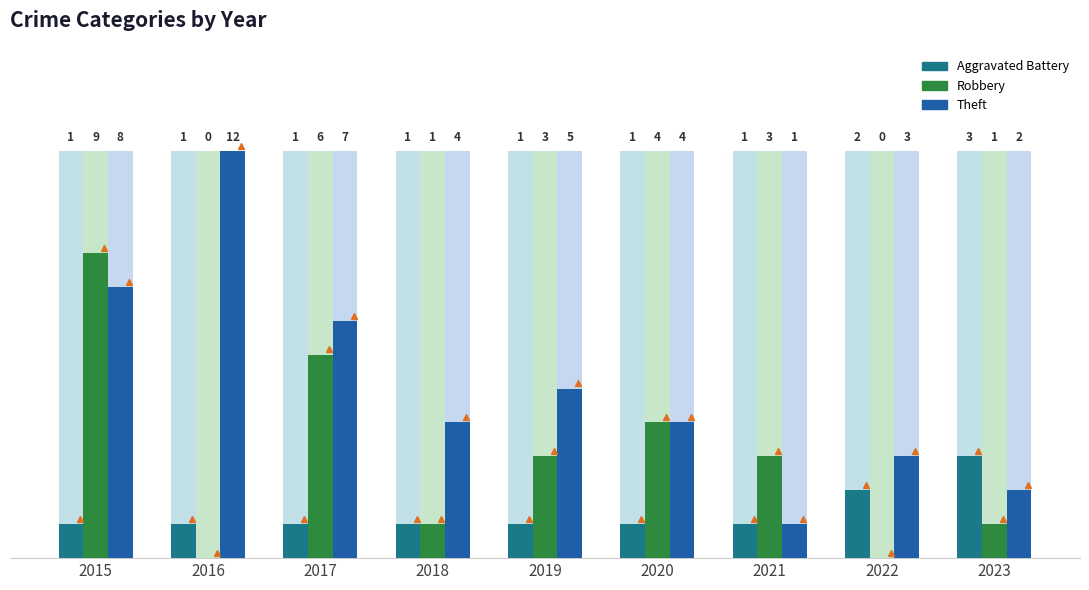

Reading left to right, extract all data points from this chart.

Aggravated Battery: 2015=1	2016=1	2017=1	2018=1	2019=1	2020=1	2021=1	2022=2	2023=3
Robbery: 2015=9	2016=0	2017=6	2018=1	2019=3	2020=4	2021=3	2022=0	2023=1
Theft: 2015=8	2016=12	2017=7	2018=4	2019=5	2020=4	2021=1	2022=3	2023=2